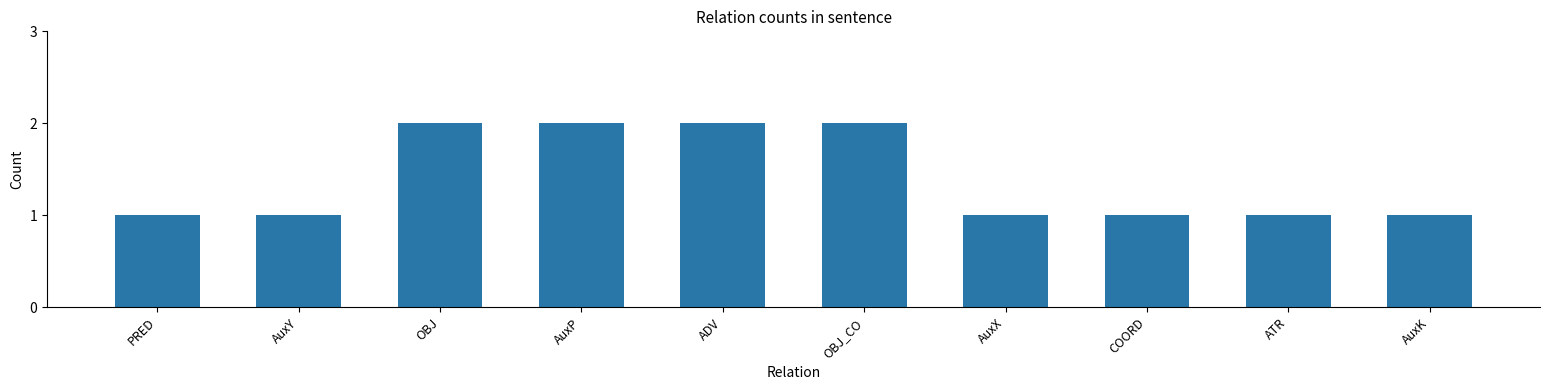

What is the greatest value displayed?

2